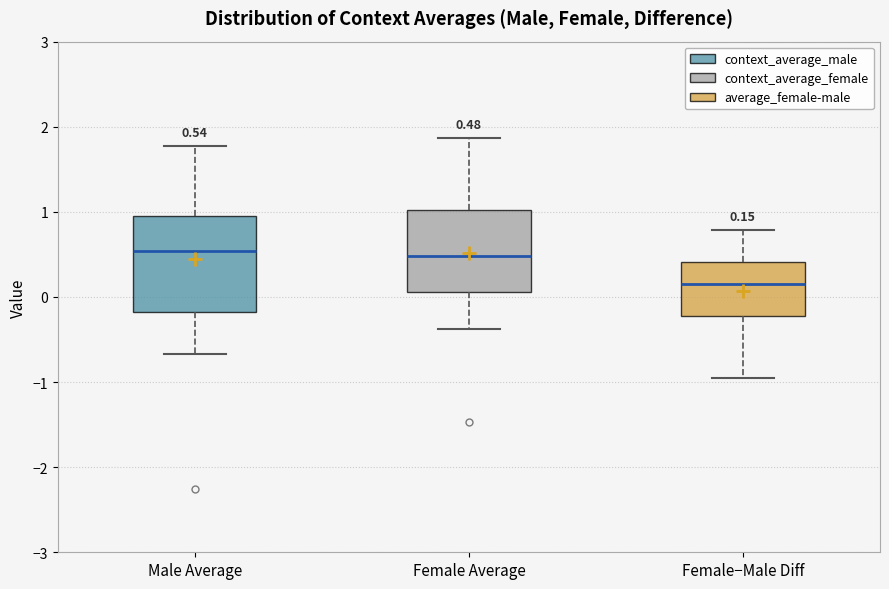

Which box is the tallest, from its lower edge to its upper edge?

Male Average